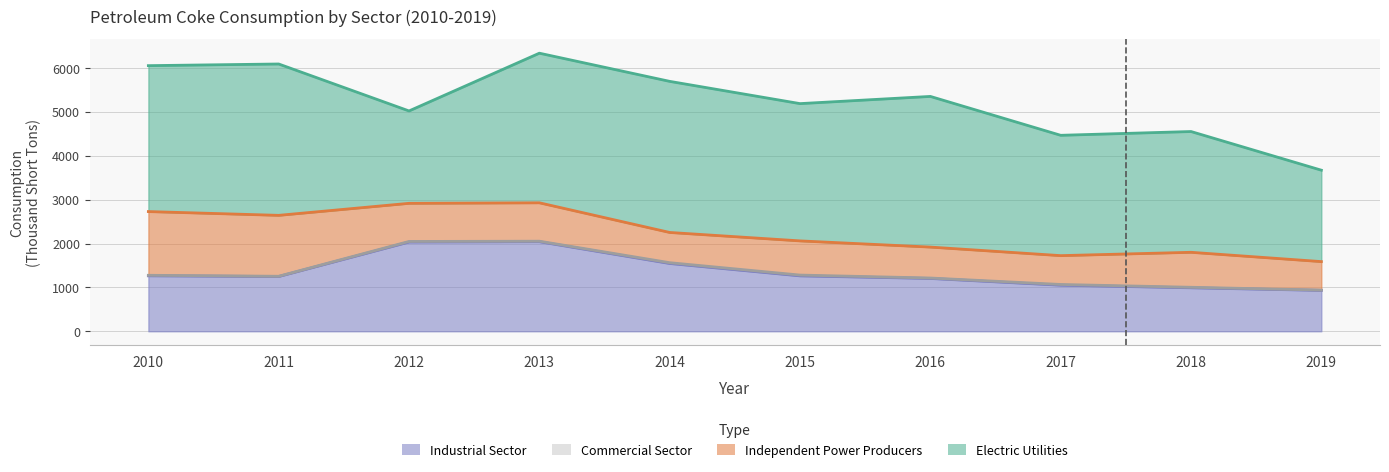

How many lines are shown in the chart?

4